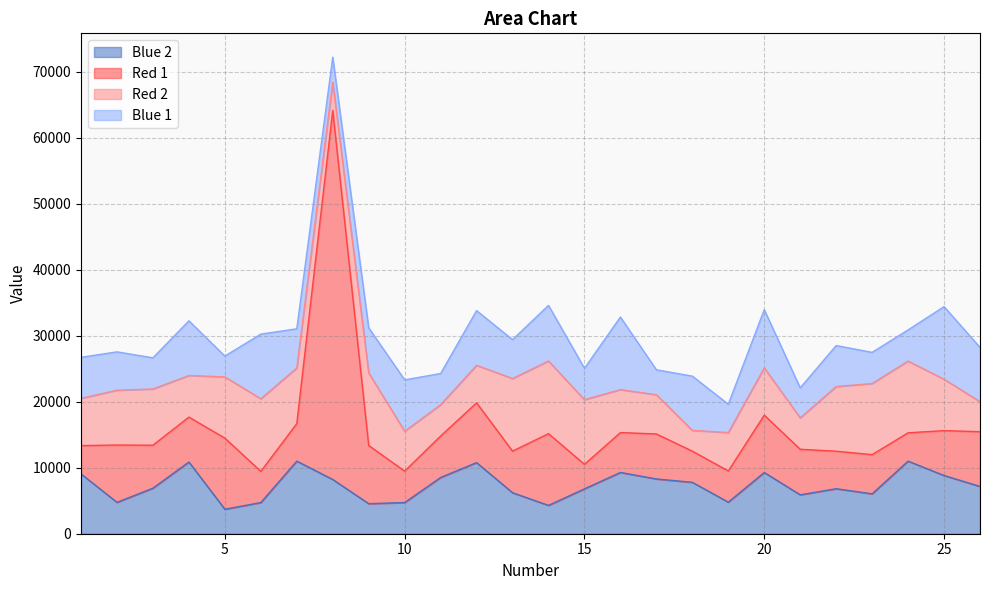

What is the greatest value displayed?

55890